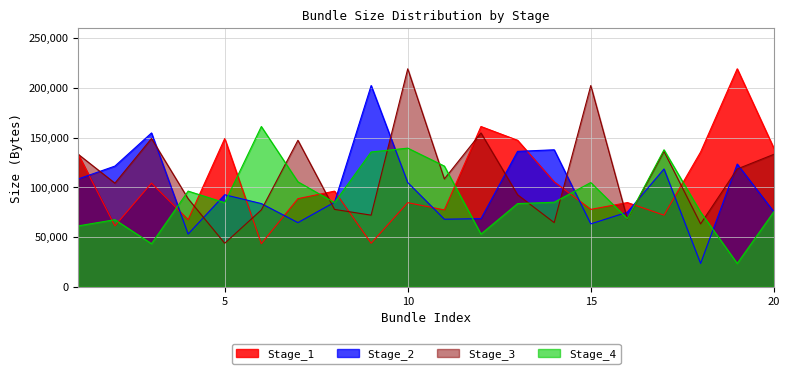

Which series has the largest range (max minus min)?

Stage_2